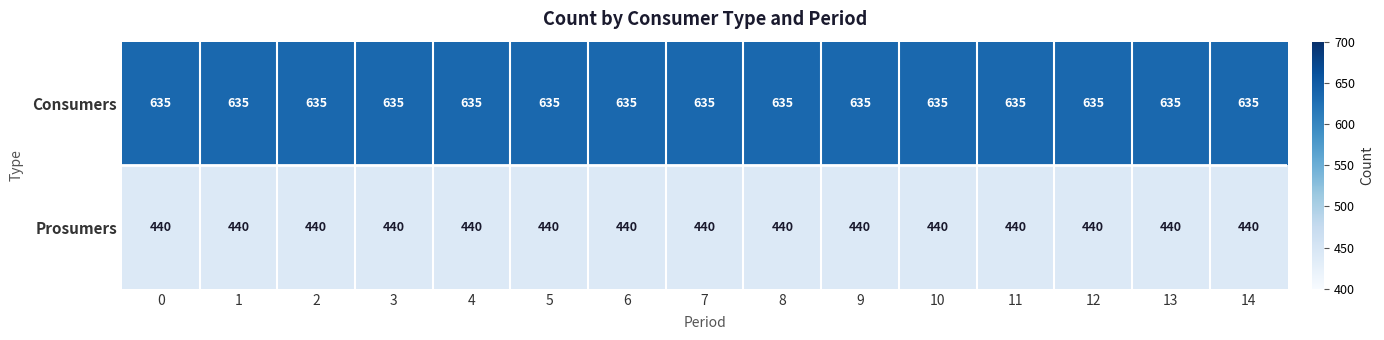

What is the spread (max minus min) of values at 14?

195